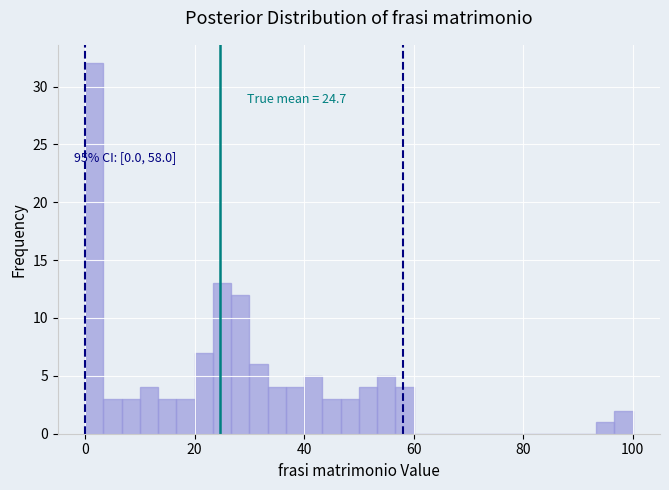

Read against the x-axis, roughly where is the centre of the tallest bar?

2